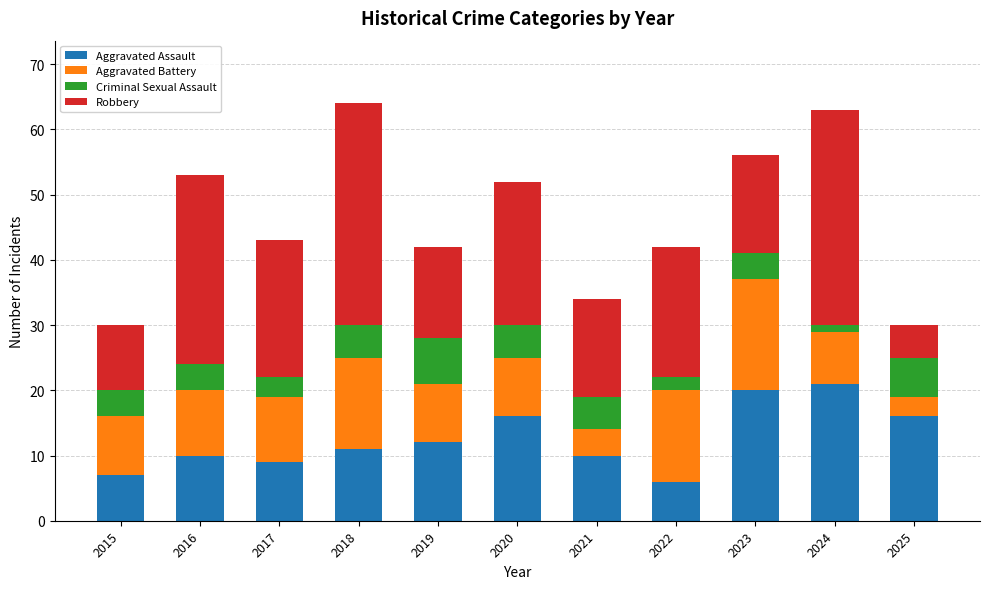

True or false: Aggravated Assault has a value of 5 at 2017.

False